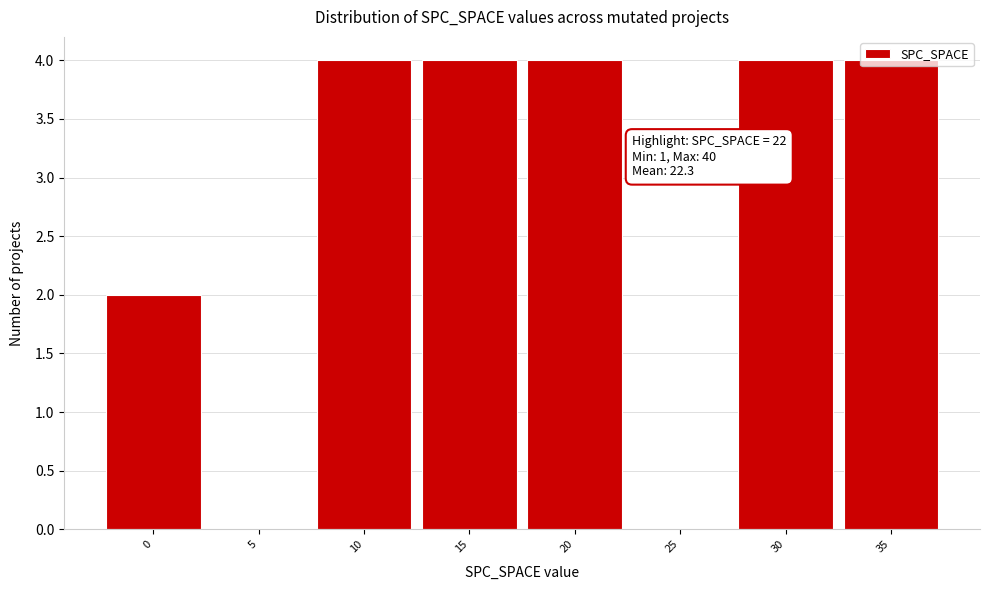

The chart shows a value of 4 at 30. True or false?

True